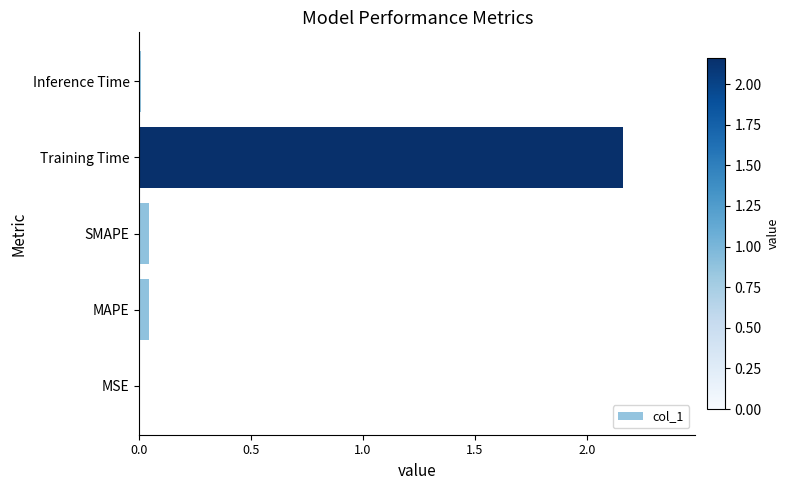

What is the sum of all values?

2.3